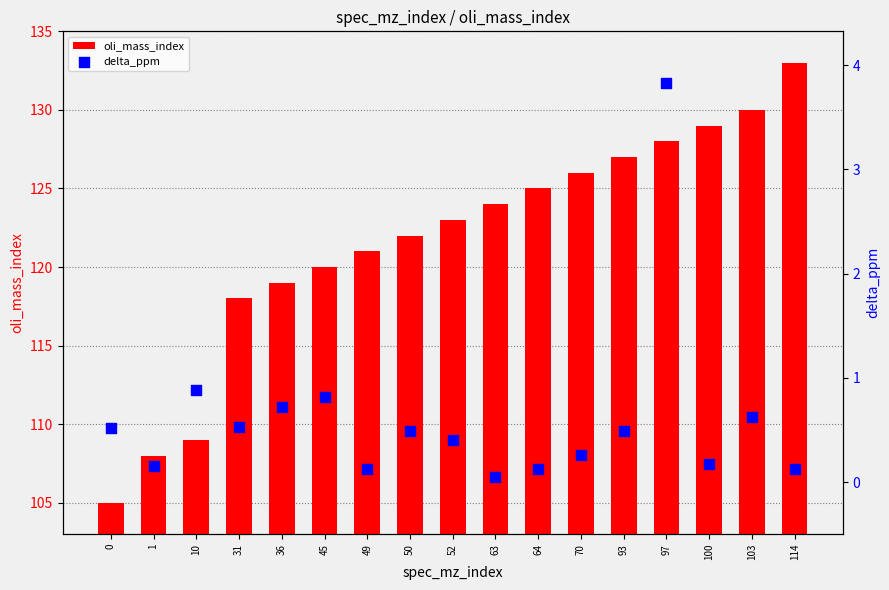

At which category is the sum across all series the highest?

114